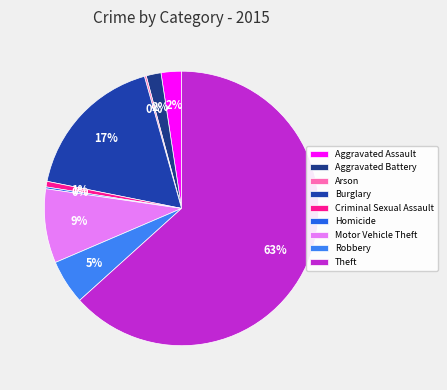

To the nearest percent, what portion does Criminal Sexual Assault represent?

1%